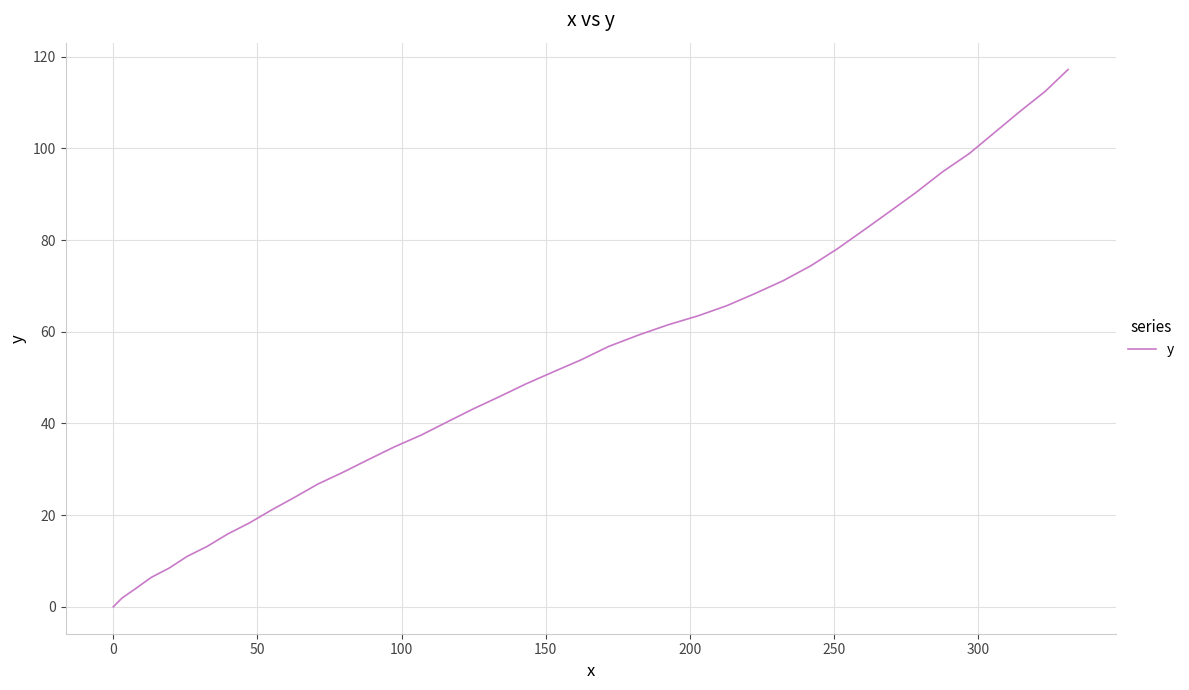

What is the greatest value displayed?

117.2